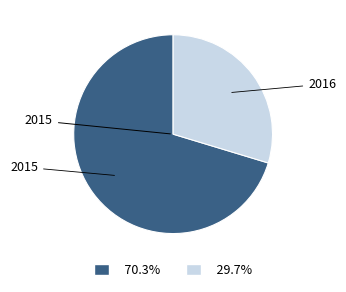

Approximately how many times larger is the value at 2016 compared to 2015?

0.4